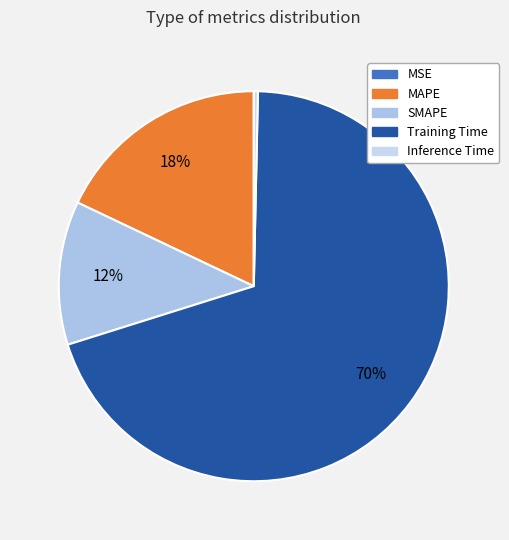

Is the sum of MSE and MAPE greater than half?

No